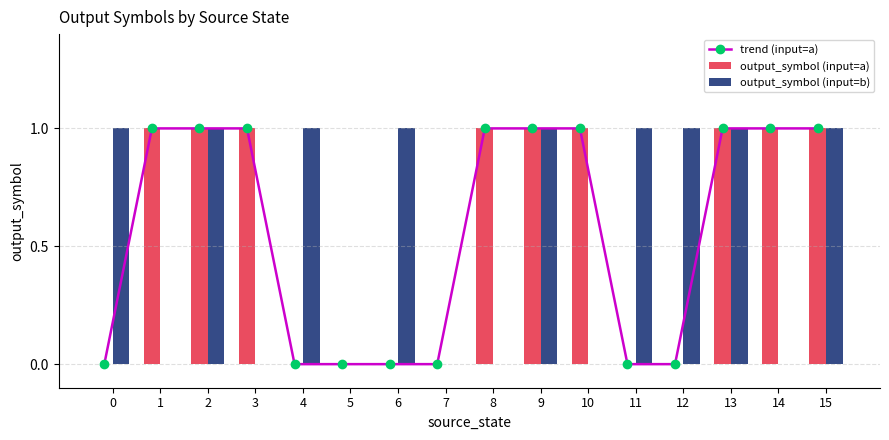

At how many categories does at least one series exceed 0?

14